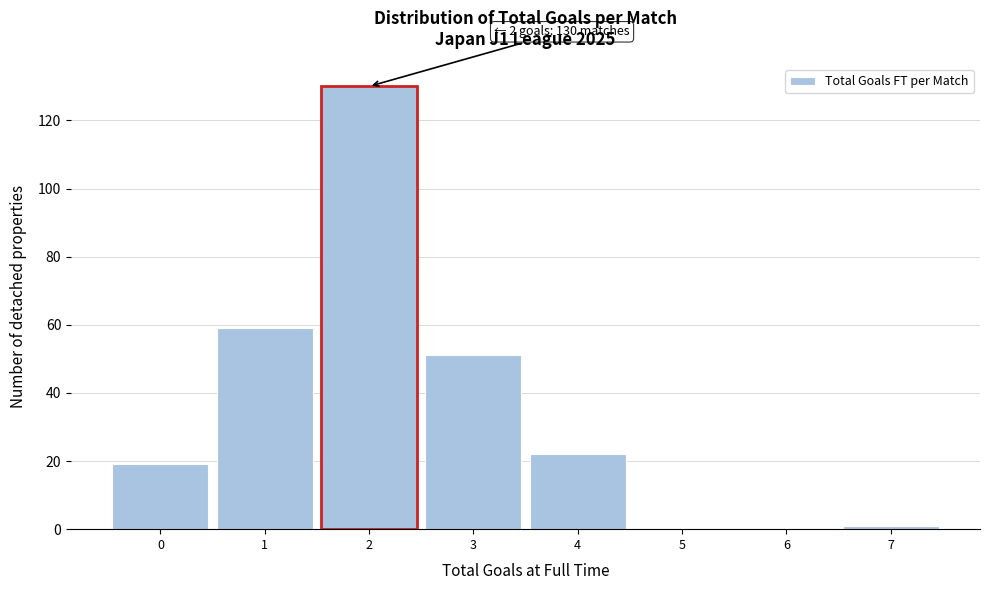

Over which range of the x-axis is the bar tallest?

1.5 to 2.5